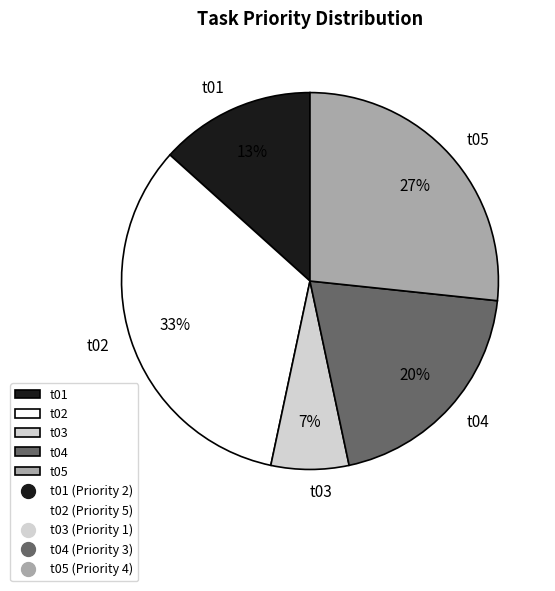

Does any single category account for the majority?

No